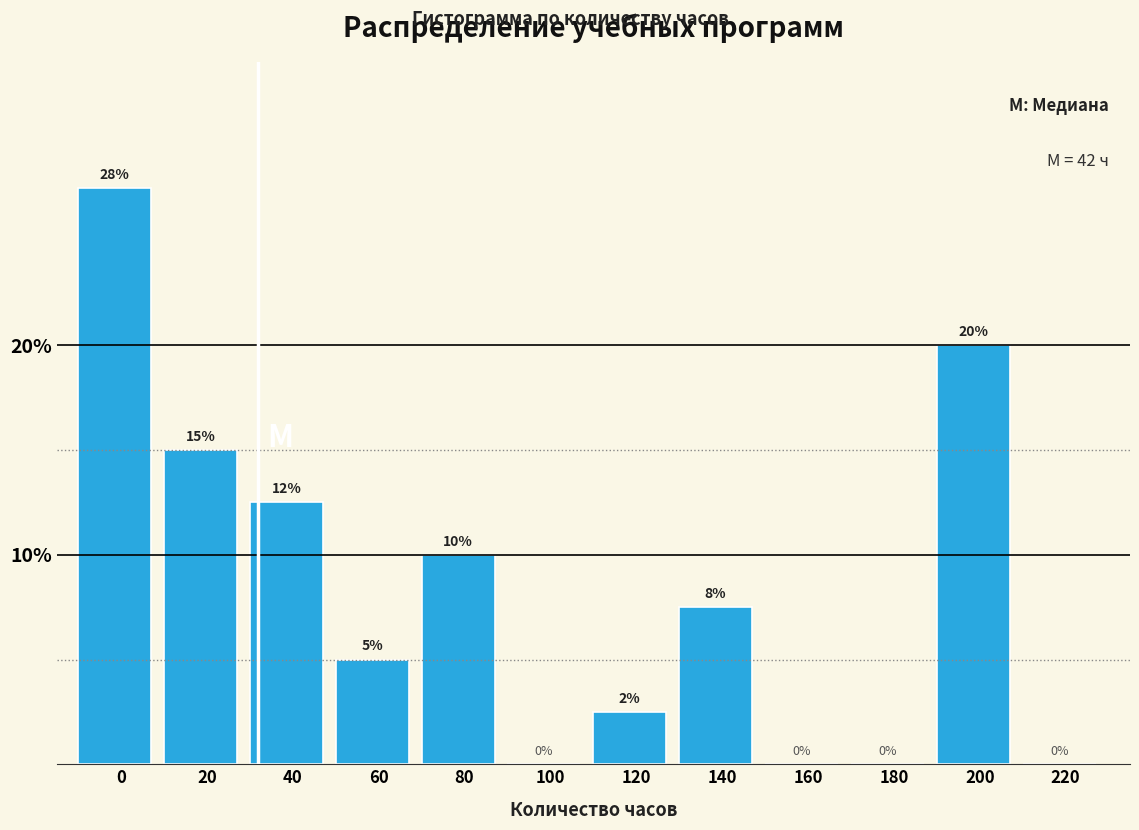

Between 160 and 120, which is larger?

120